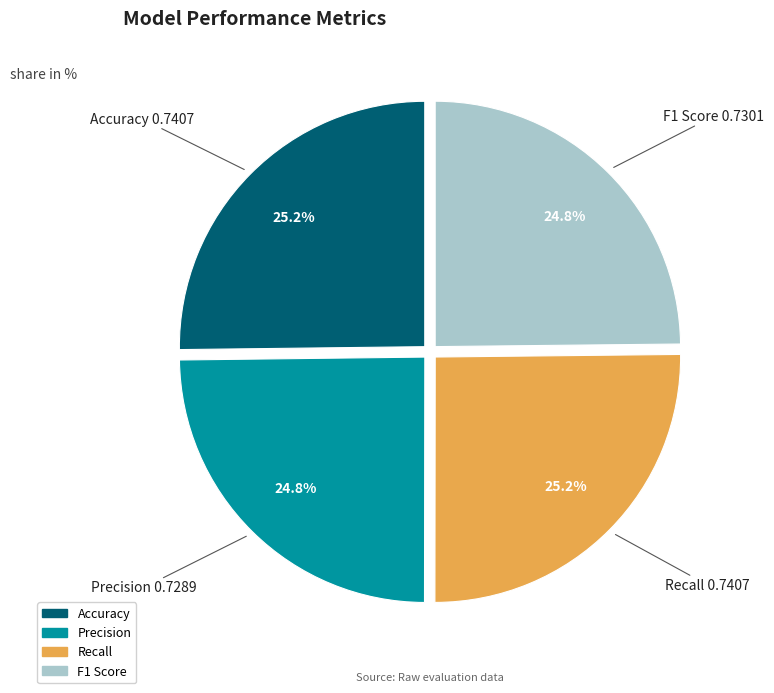

How much of the chart is everything except Recall?

74.8%